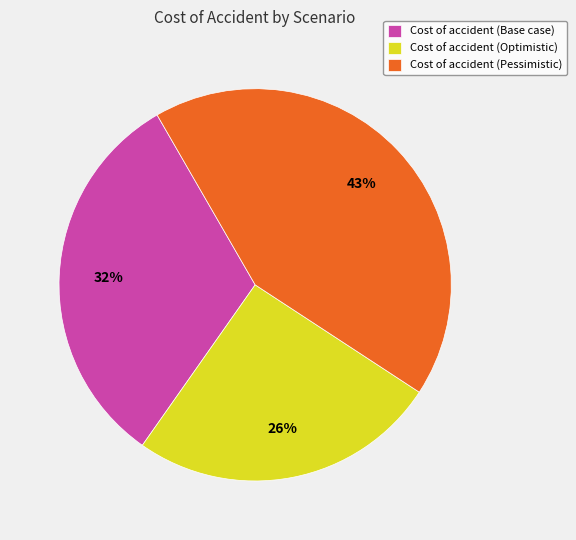

Is there a majority slice in this chart?

No